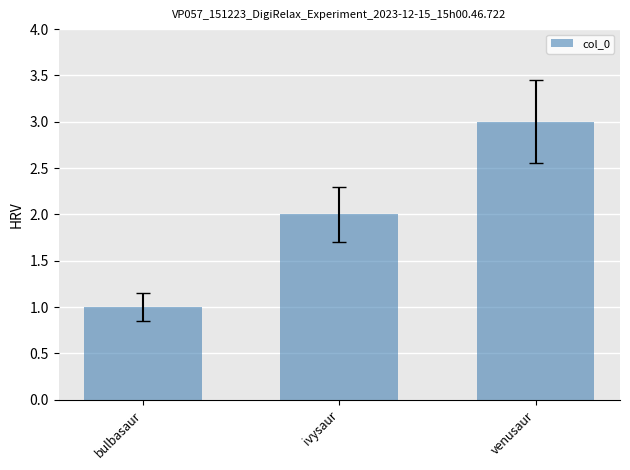

What is the value of the 1st bar from the left?

1